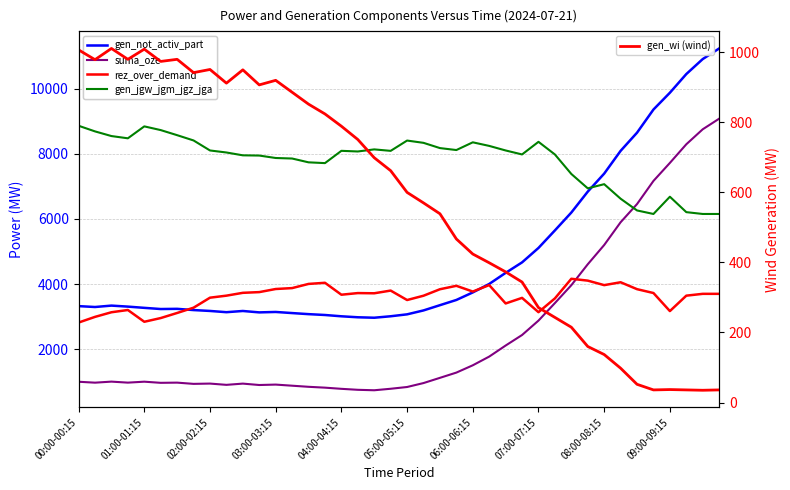

What is the average value of the gen_not_activ_part series?

4823